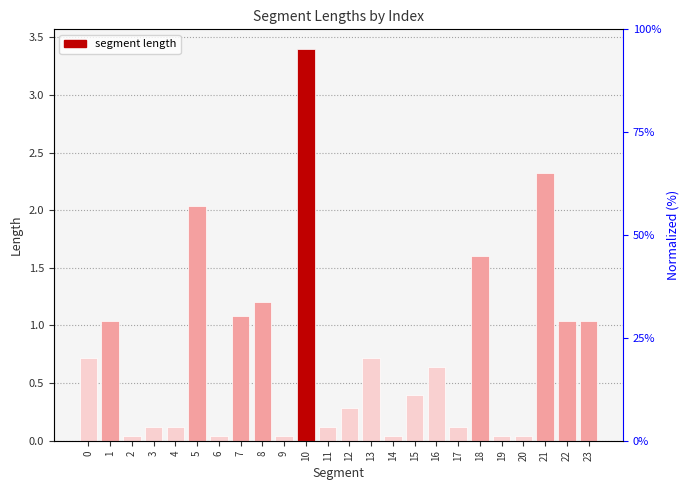

What is the difference between the values at 15 and 4?

0.3